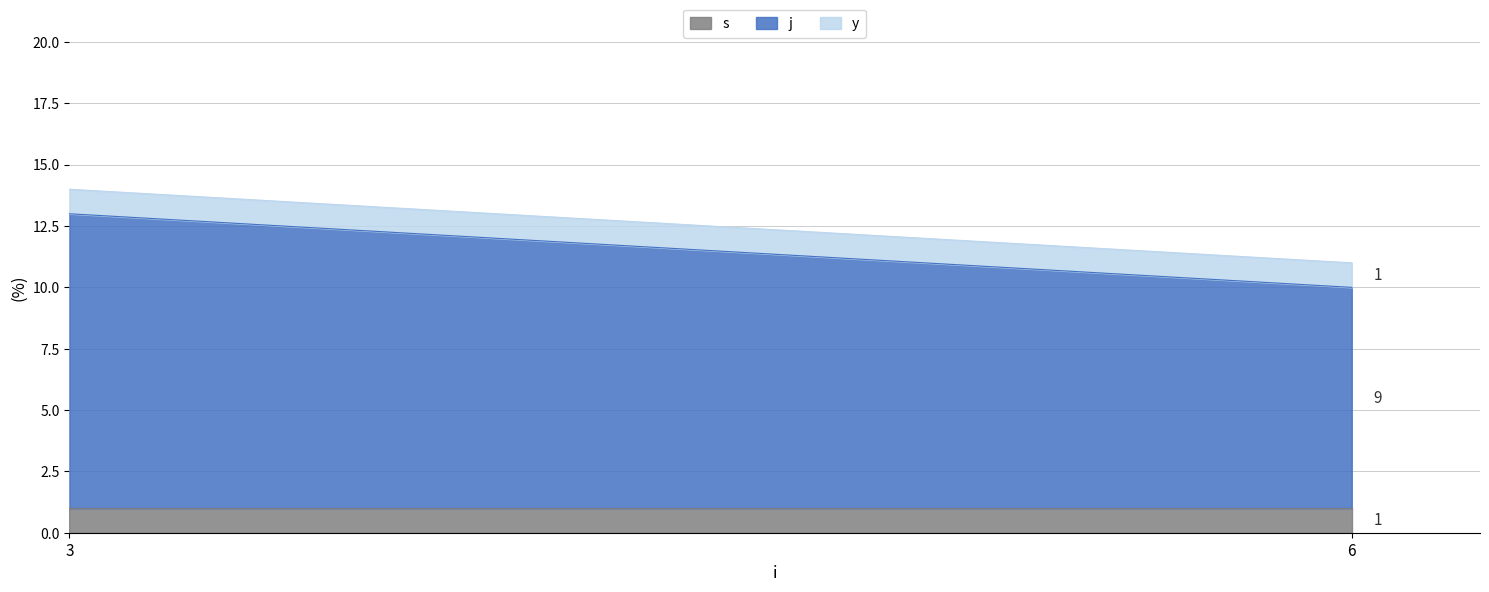

What is the highest value of the s series?

1